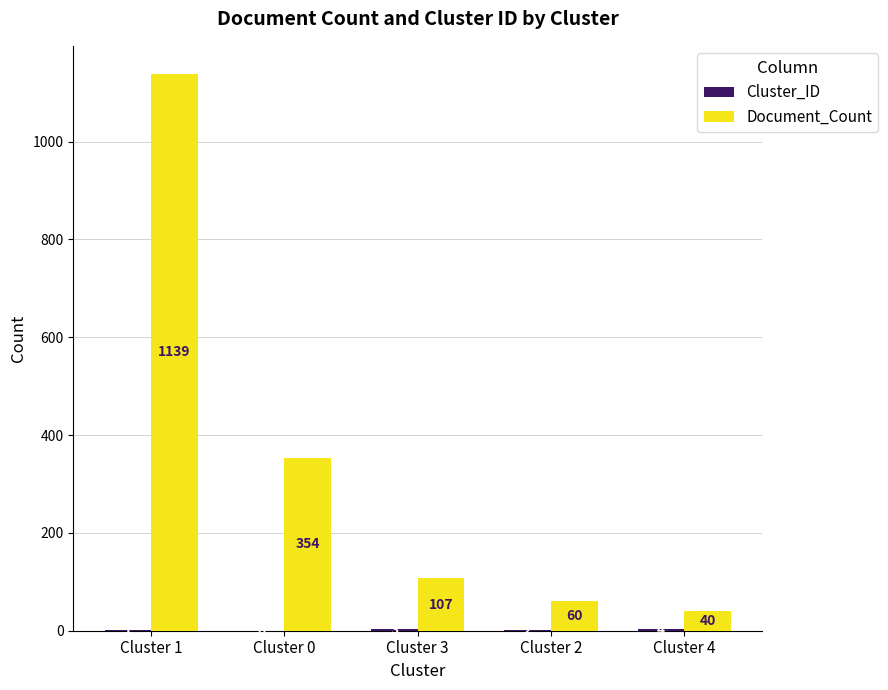

Between Cluster 0 and Cluster 2, which series saw the biggest shift?

Document_Count